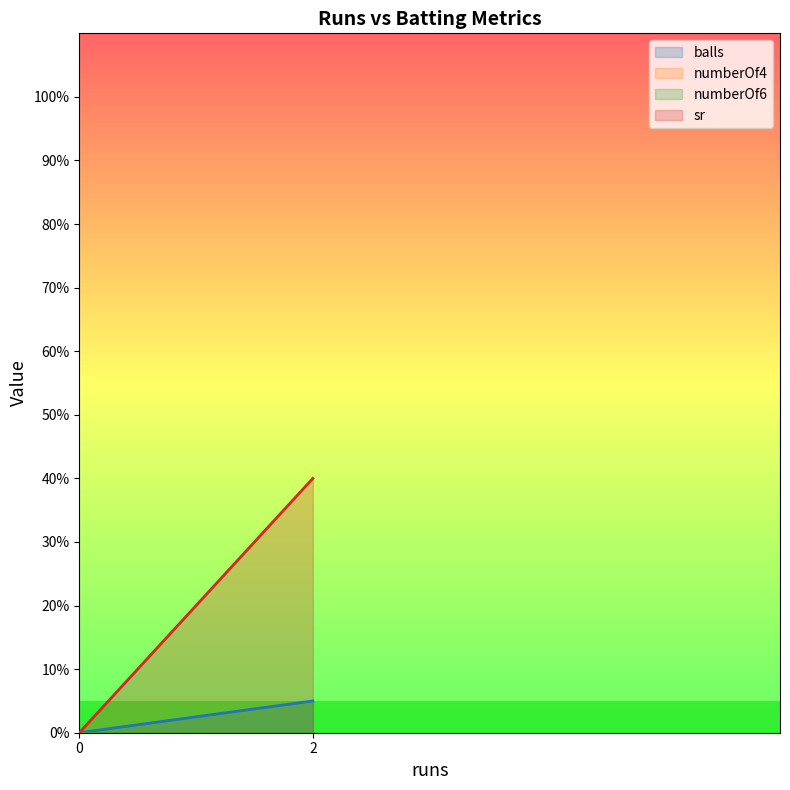

True or false: balls has a value of 2 at 2.

False